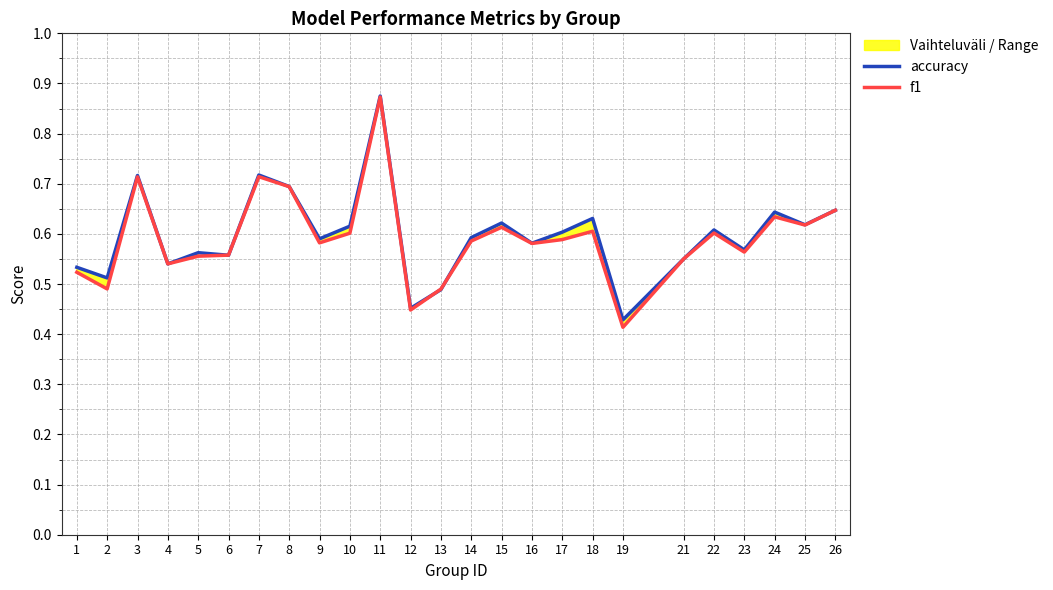

What is the maximum value for f1?

0.9